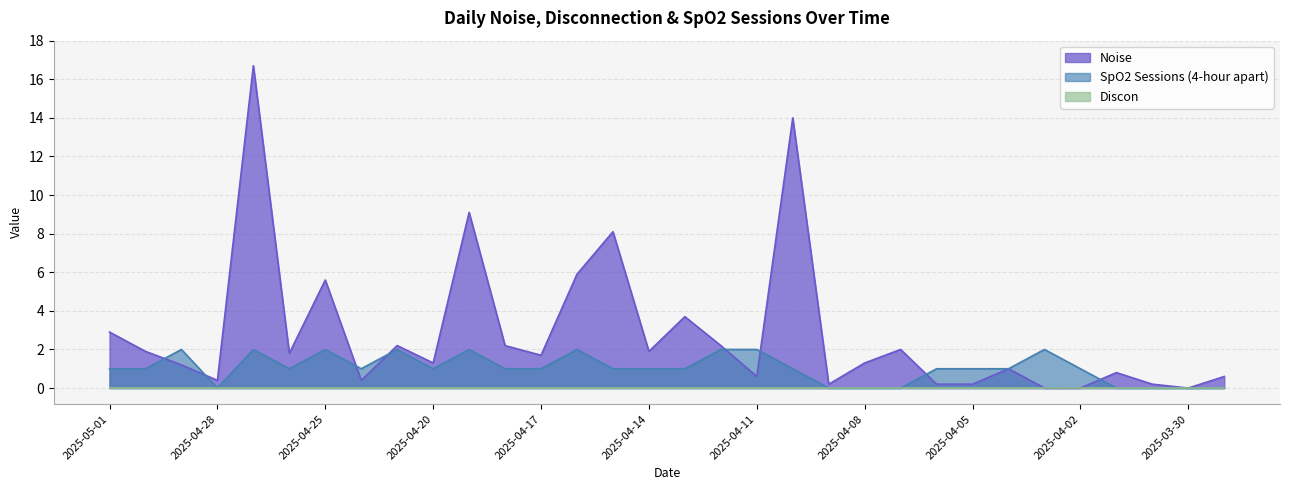

What is the maximum value for SpO2 Sessions (4-hour apart)?

2.0